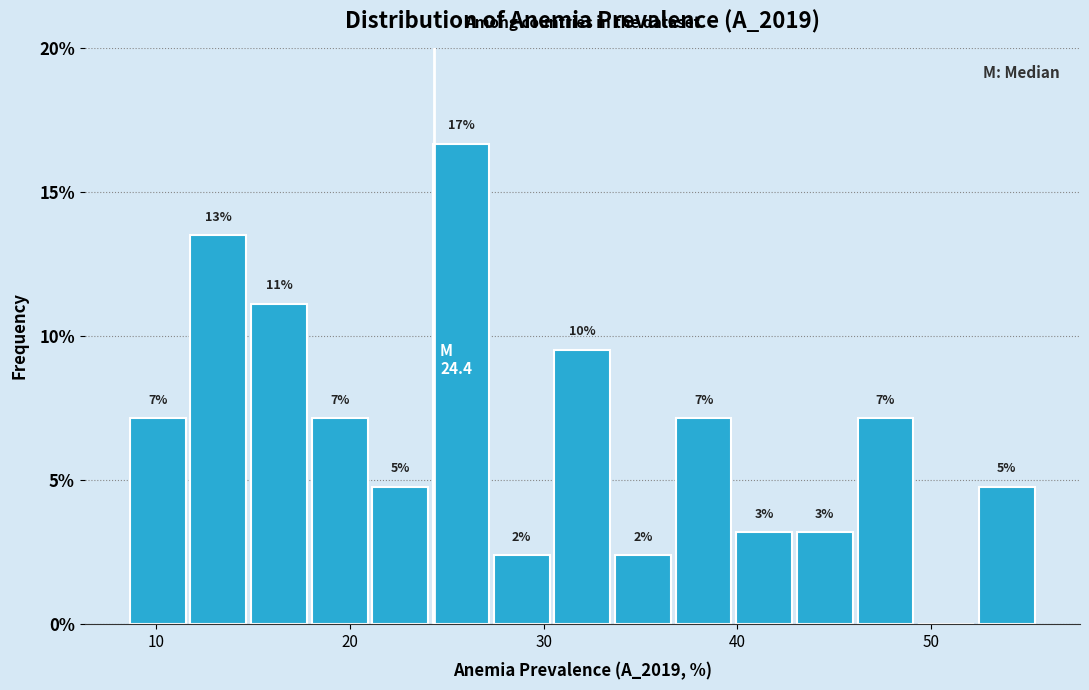

Around what value on the x-axis is the tallest bar? Give the approximate position of its centre, as read against the axis.

26